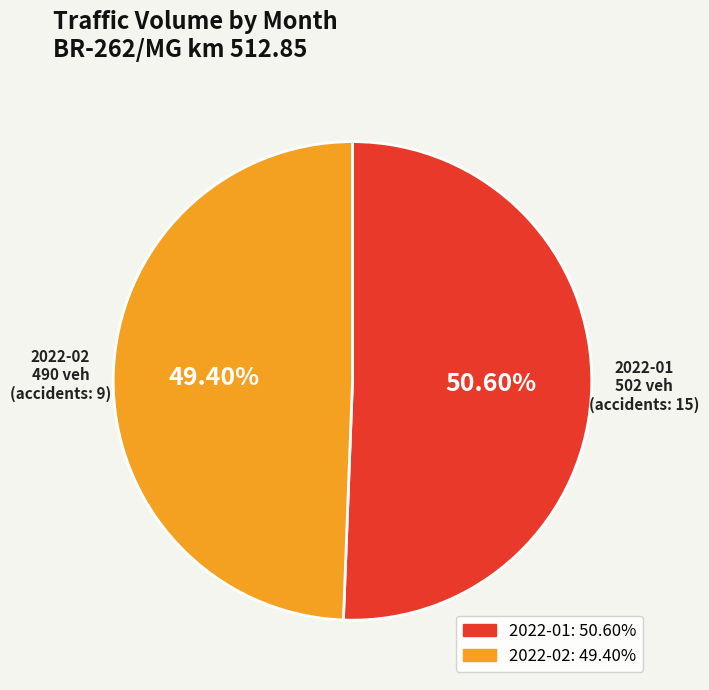

What is the largest slice in the pie chart?

2022-01